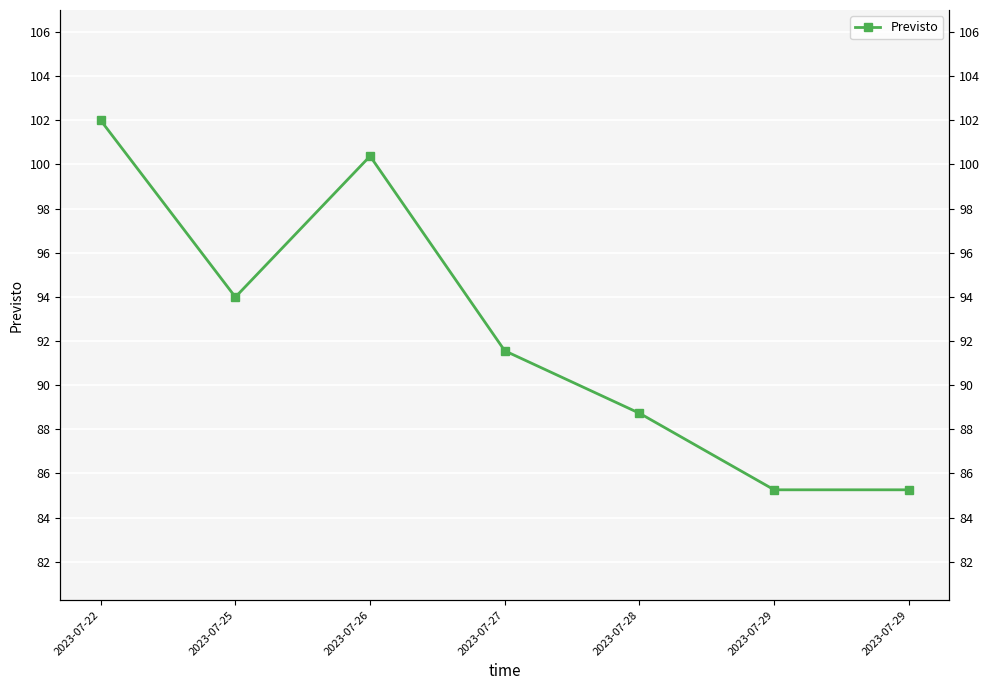

Which has a higher value, 2023-07-29 or 2023-07-26?

2023-07-26